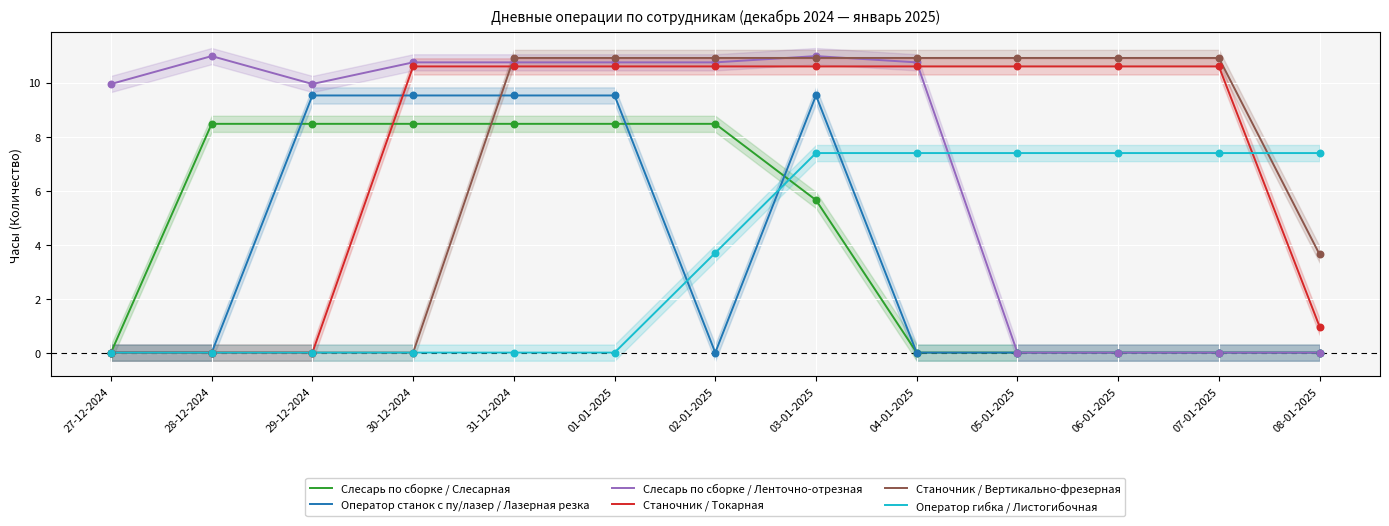

At how many categories does at least one series exceed 10?

10